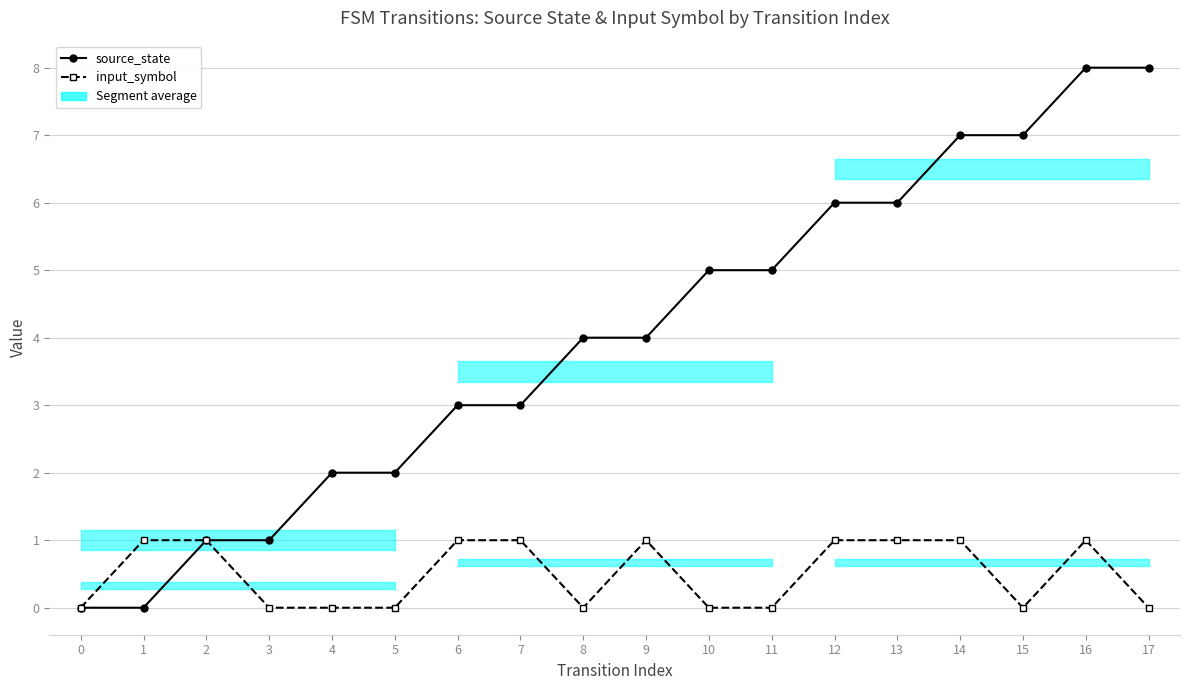

At which category does input_symbol reach its first local valley?

8